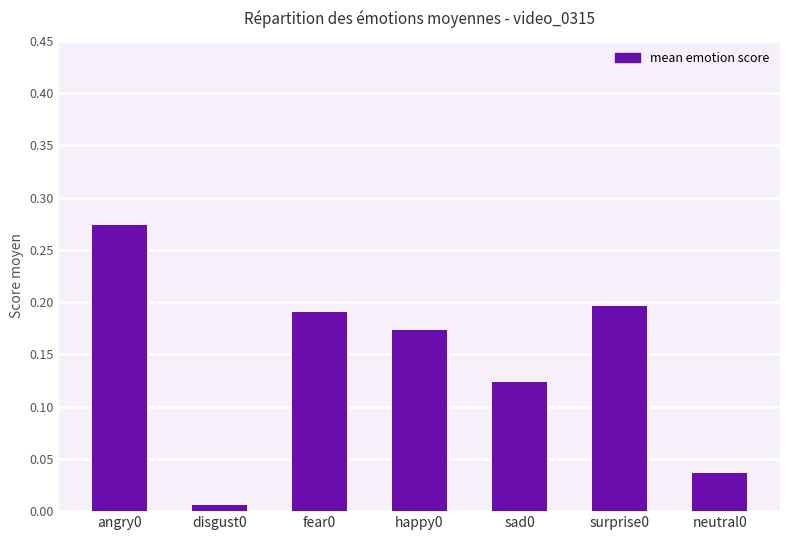

True or false: the data shows 0.2 at surprise0.

True